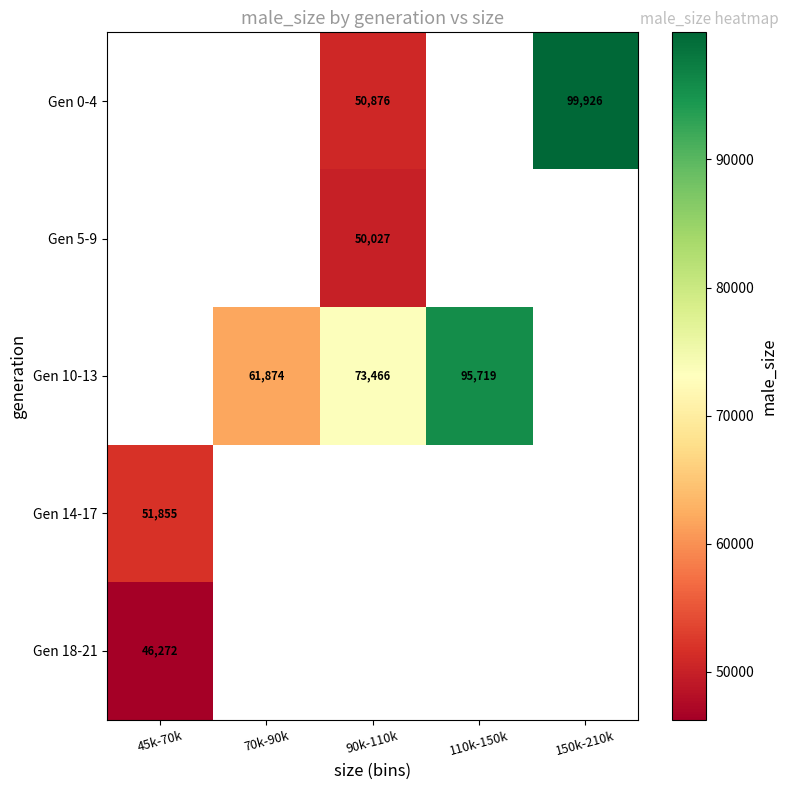

At which category does the chart reach its peak across all series?

150k-210k